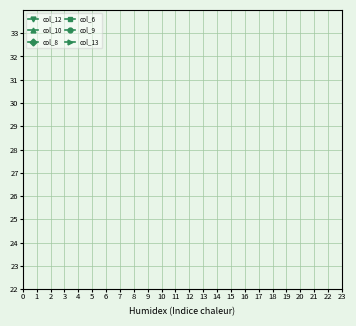

Is it true that col_8 equals 5 at 6?

False